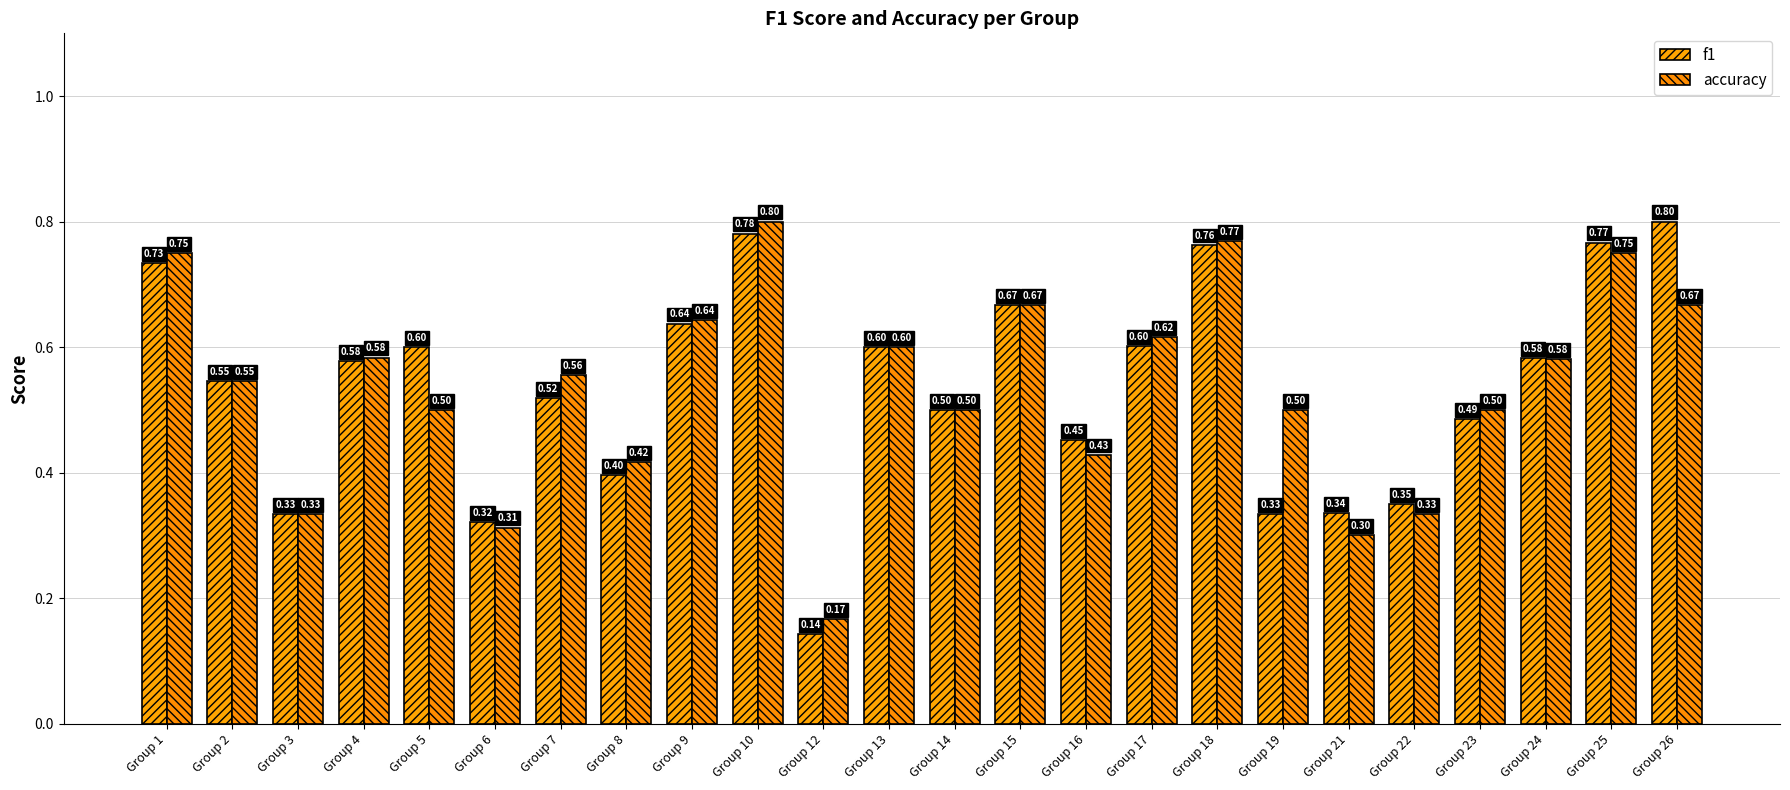

Reading left to right, list all the values displayed in this chart.

f1: Group 1=0.7	Group 2=0.5	Group 3=0.3	Group 4=0.6	Group 5=0.6	Group 6=0.3	Group 7=0.5	Group 8=0.4	Group 9=0.6	Group 10=0.8	Group 12=0.1	Group 13=0.6	Group 14=0.5	Group 15=0.7	Group 16=0.5	Group 17=0.6	Group 18=0.8	Group 19=0.3	Group 21=0.3	Group 22=0.4	Group 23=0.5	Group 24=0.6	Group 25=0.8	Group 26=0.8
accuracy: Group 1=0.8	Group 2=0.5	Group 3=0.3	Group 4=0.6	Group 5=0.5	Group 6=0.3	Group 7=0.6	Group 8=0.4	Group 9=0.6	Group 10=0.8	Group 12=0.2	Group 13=0.6	Group 14=0.5	Group 15=0.7	Group 16=0.4	Group 17=0.6	Group 18=0.8	Group 19=0.5	Group 21=0.3	Group 22=0.3	Group 23=0.5	Group 24=0.6	Group 25=0.8	Group 26=0.7